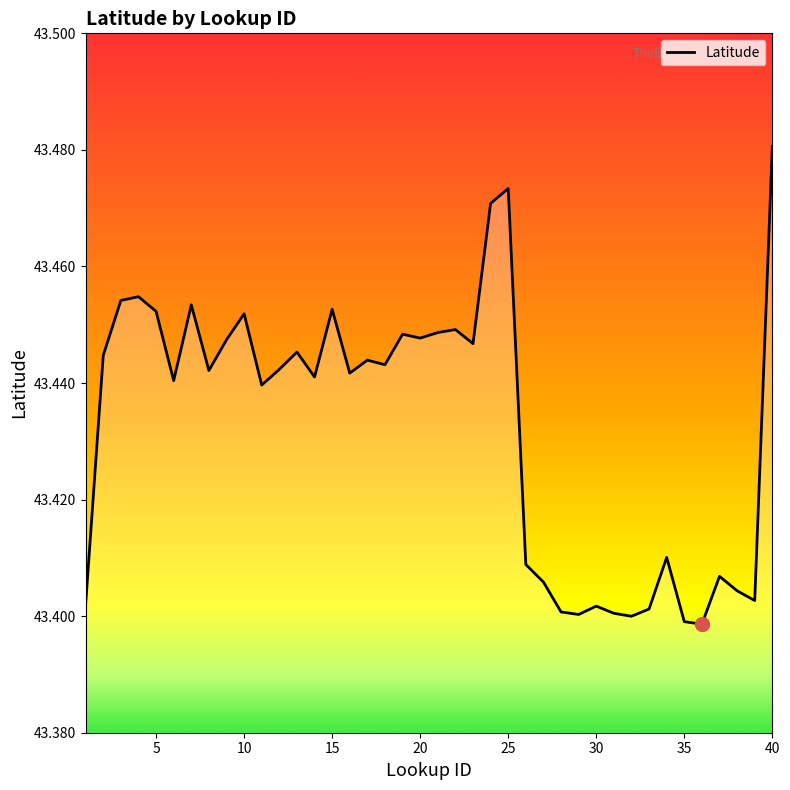

How many lines are shown in the chart?

1